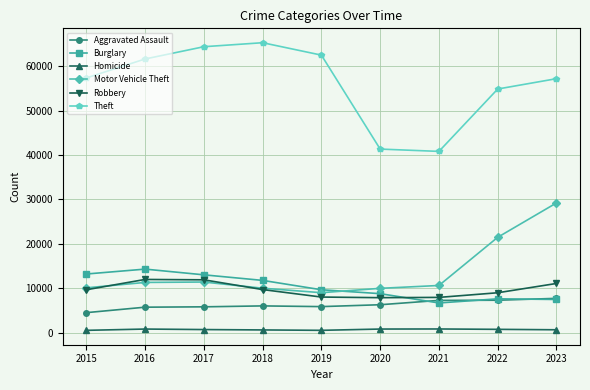

What is the value of the Homicide point at the 1st from the left?

496